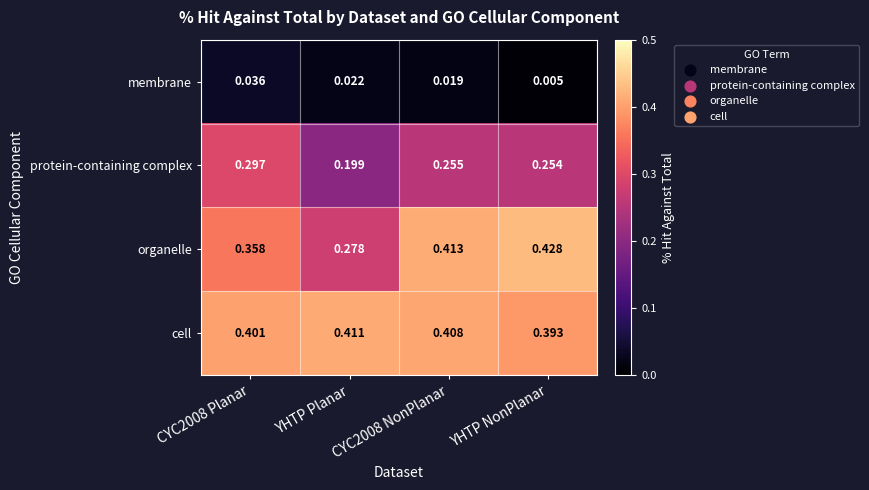

At YHTP NonPlanar, list the series in order from smallest to largest.

membrane, protein-containing complex, cell, organelle